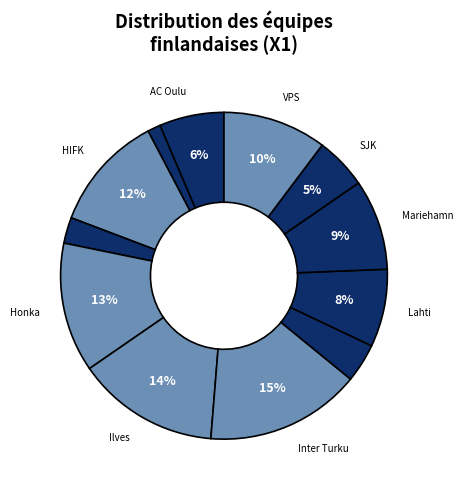

How many segments does this pie chart have?

12